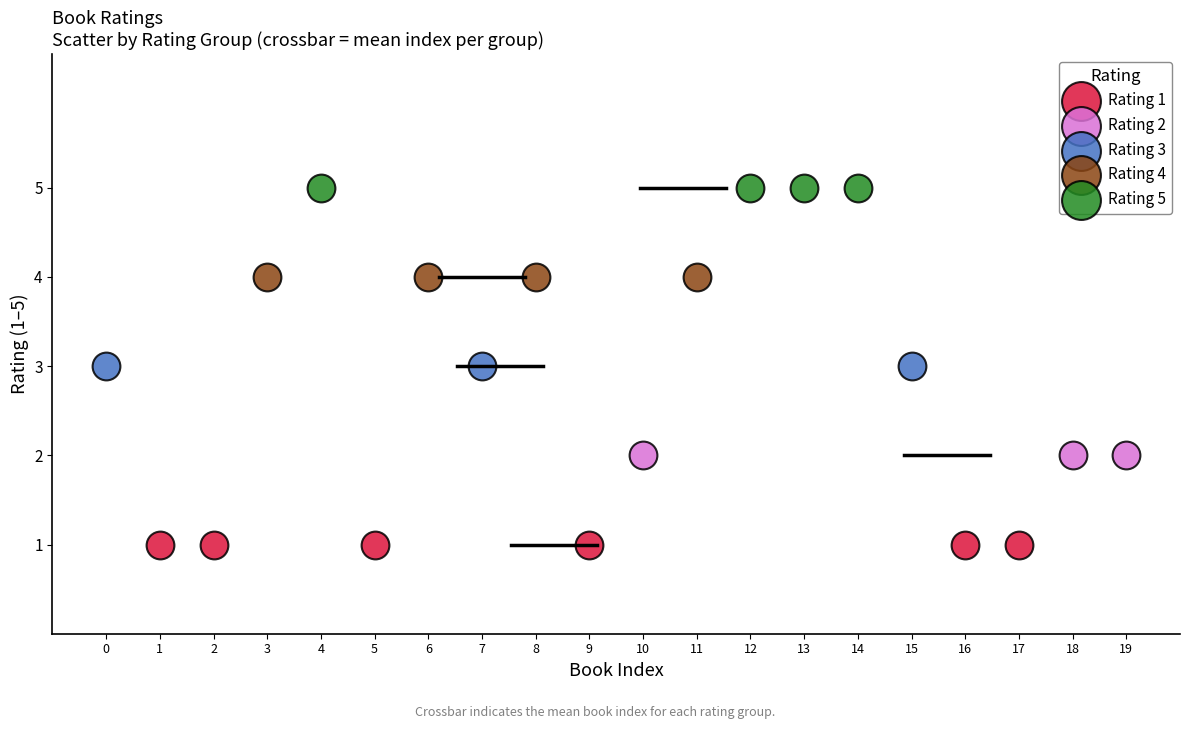

Which series contains the lowest Y value?

Rating 1